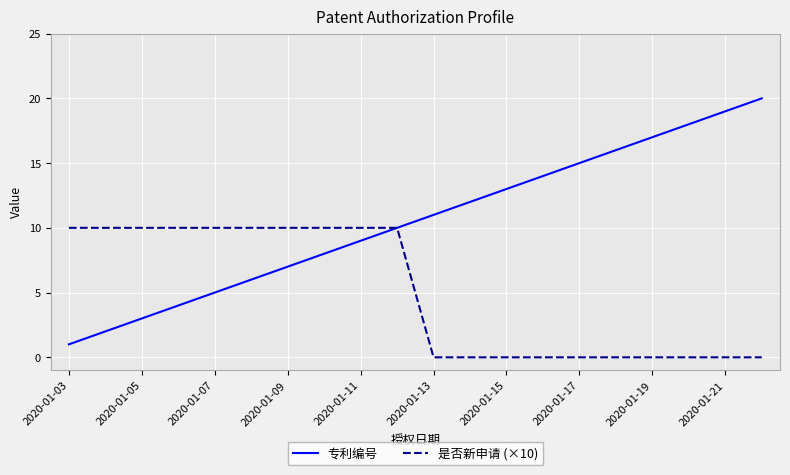

List the series in order of their peak value, highest first.

专利编号, 是否新申请 (×10)